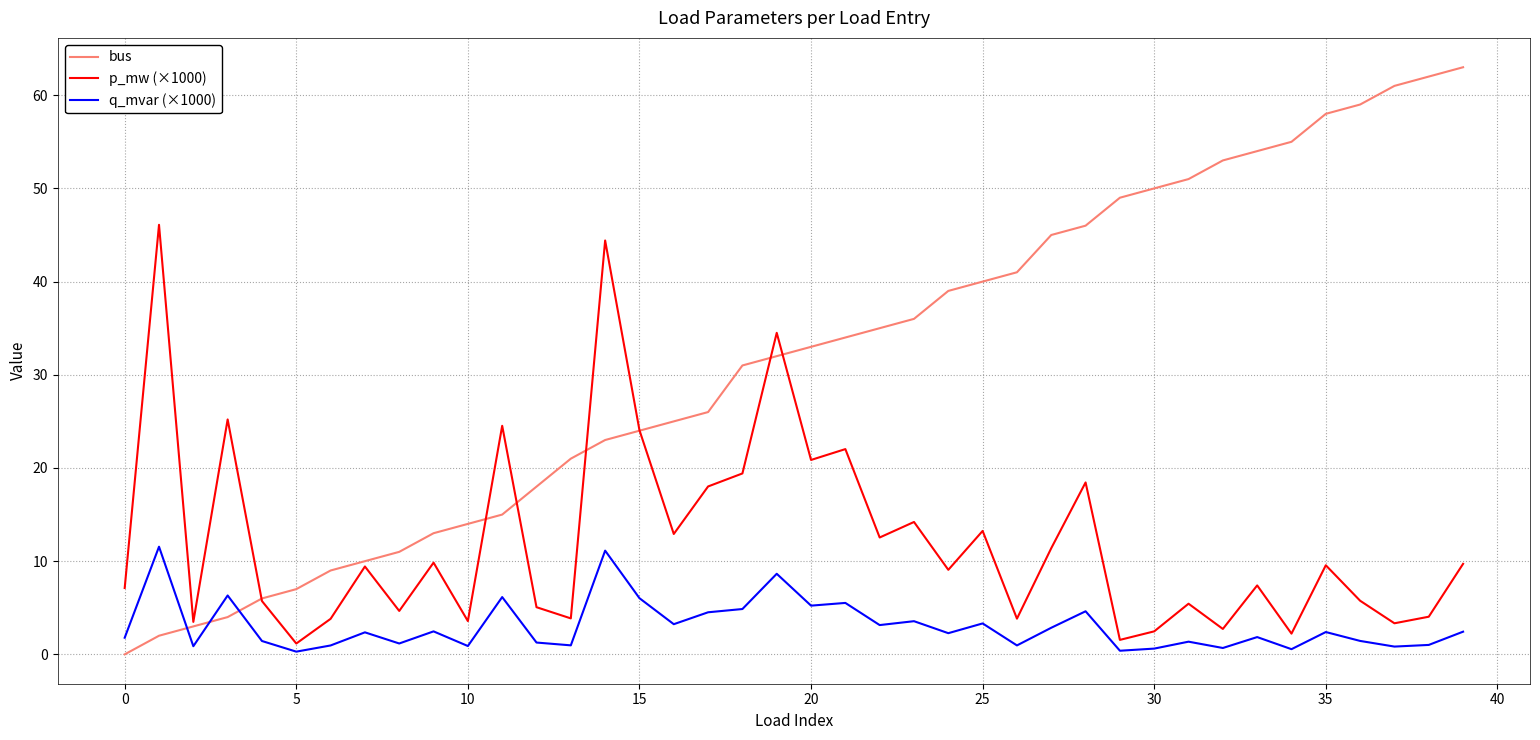

Rank the series by their average value, from lowest to highest.

q_mvar (×1000), p_mw (×1000), bus